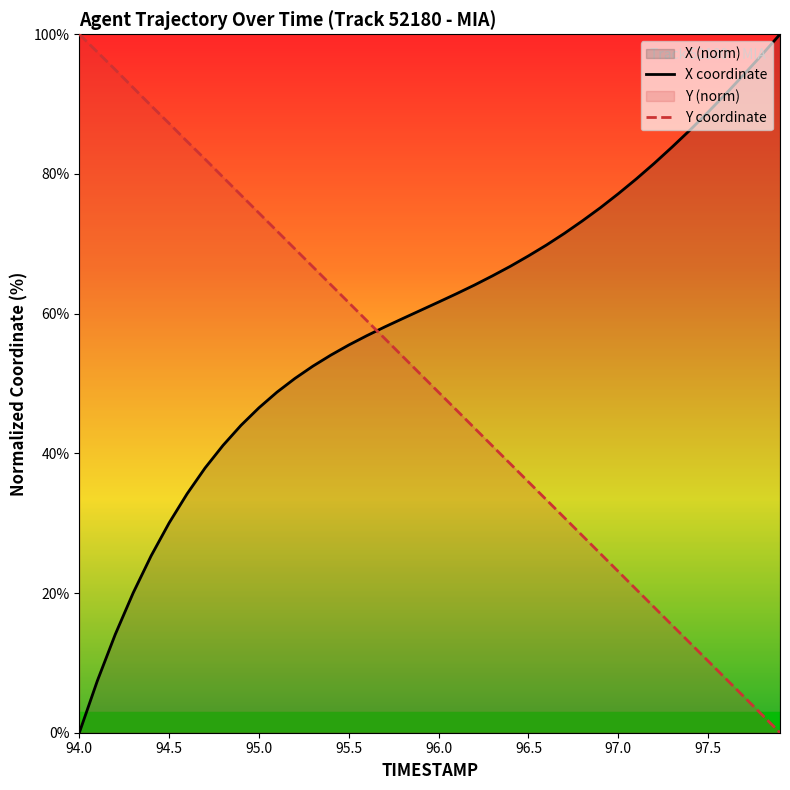

What is the sum of all Y coordinate values?

2001.0